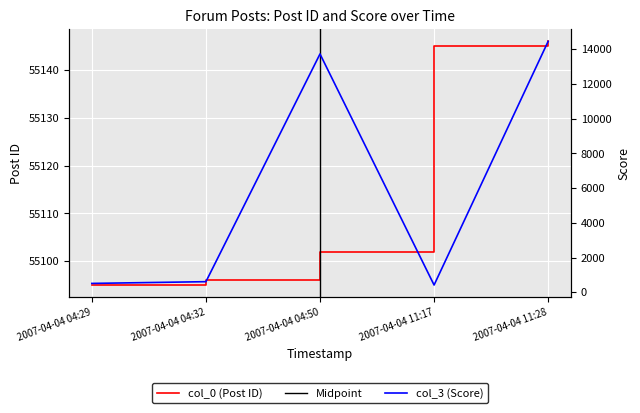

True or false: col_3 and col_0 intersect in this chart.

False